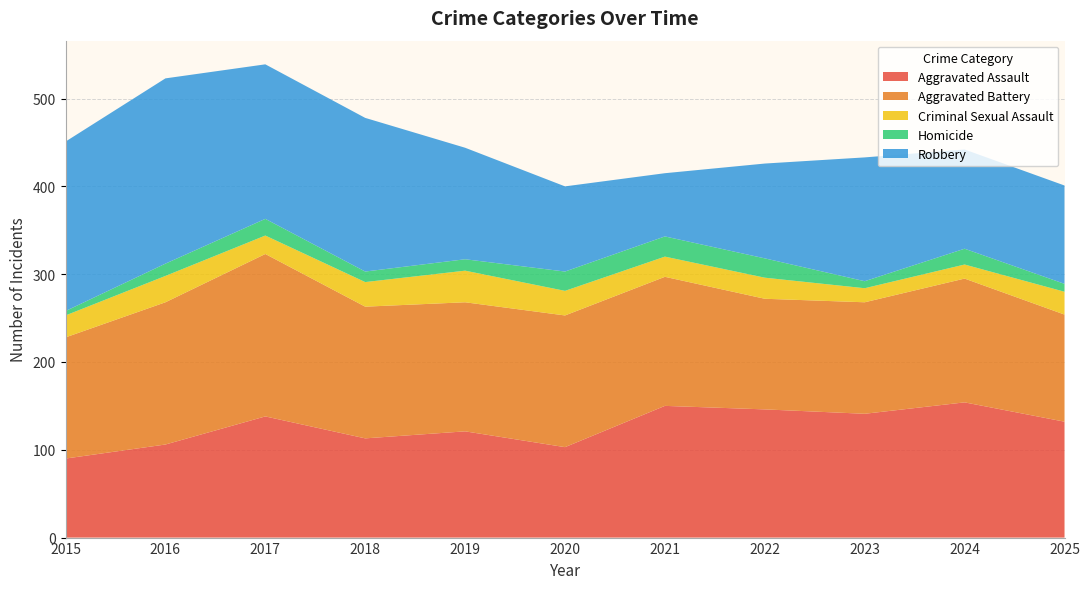

Reading left to right, transcribe all the data shown in this chart.

Aggravated Assault: 90	106	138	113	121	103	150	146	141	154	132
Aggravated Battery: 138	162	185	150	147	150	147	126	127	141	122
Criminal Sexual Assault: 25	30	21	28	36	28	23	24	16	16	26
Homicide: 5	14	19	12	13	22	23	22	8	18	9
Robbery: 193	211	176	175	127	97	72	108	141	113	112